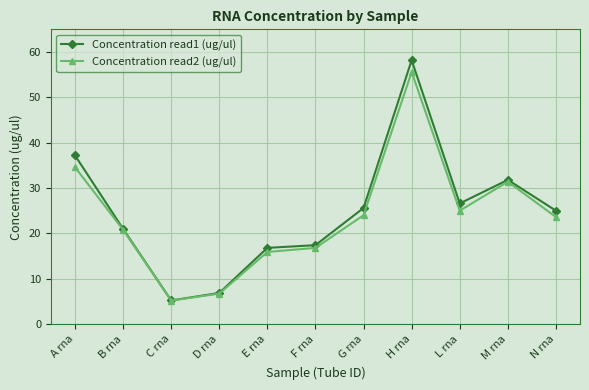

What is the highest value of the Concentration read1 (ug/ul) series?

58.2